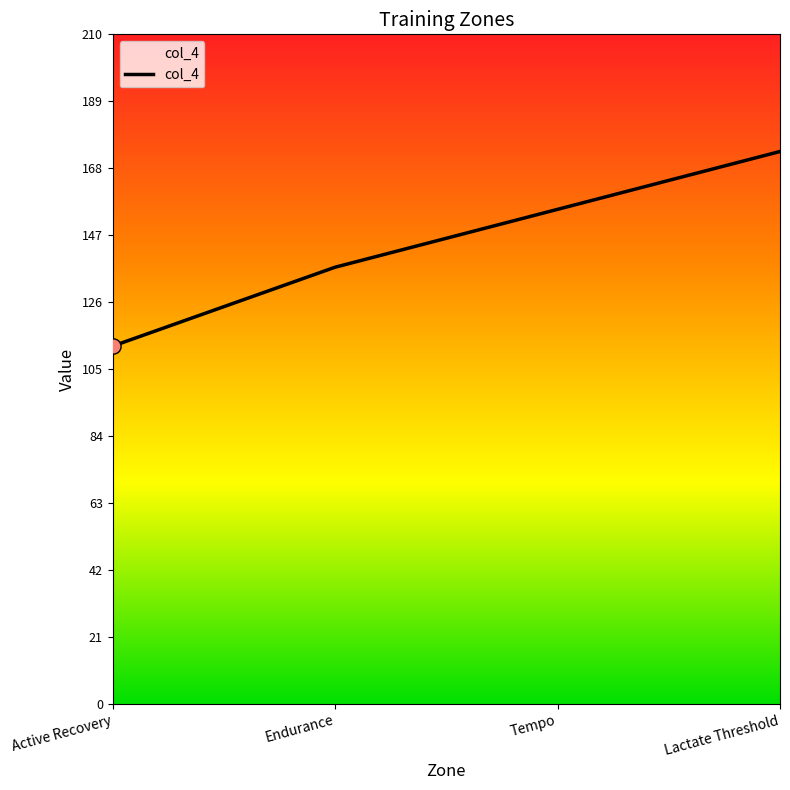

What is the ratio of the value at Endurance to the value at Tempo?

0.9